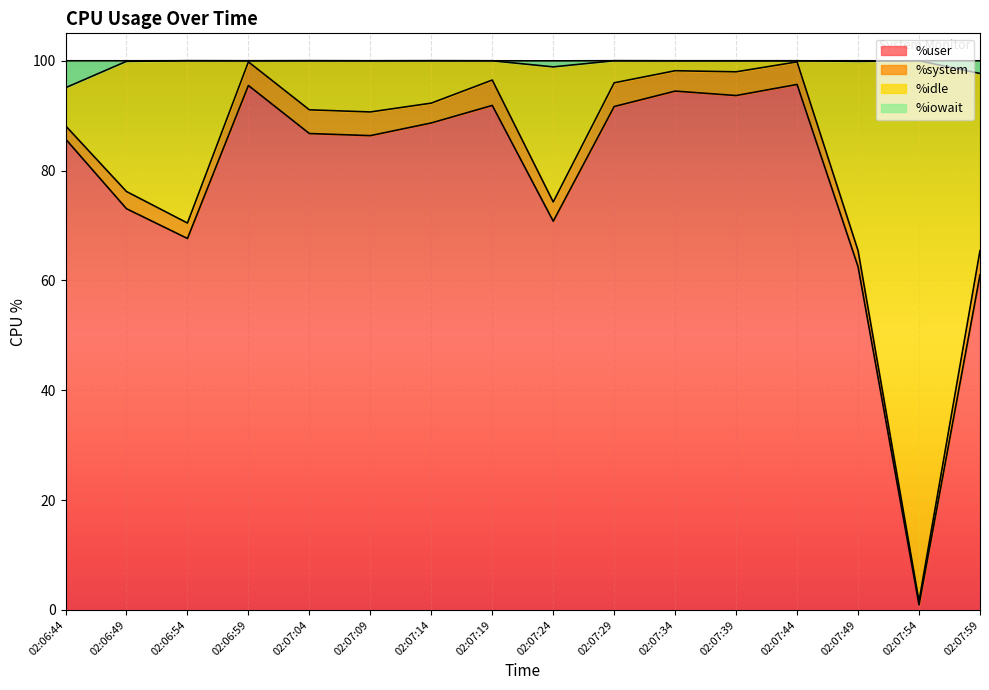

True or false: %idle and %iowait cross at least once.

False